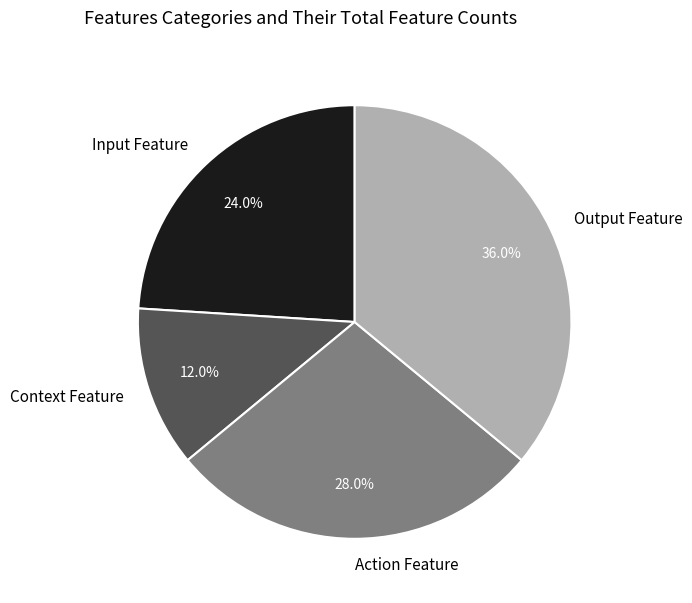

Which slice is the largest?

Output Feature